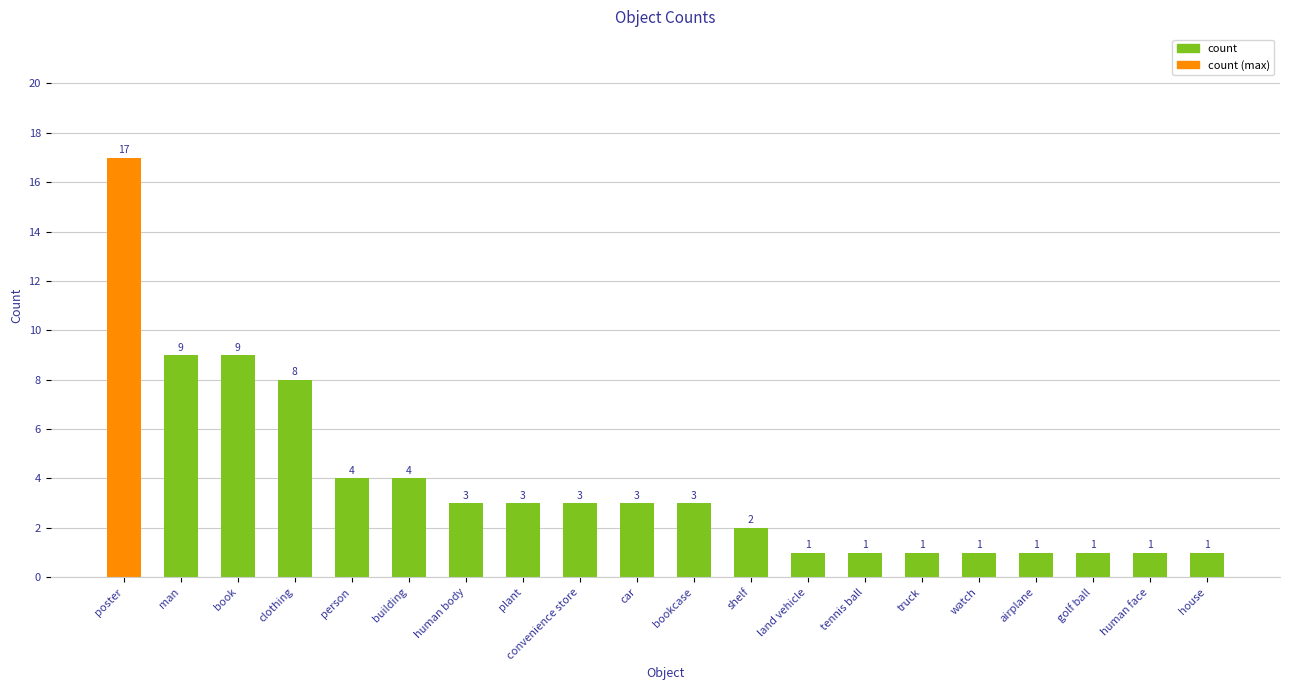

True or false: the data shows 9 at book.

True